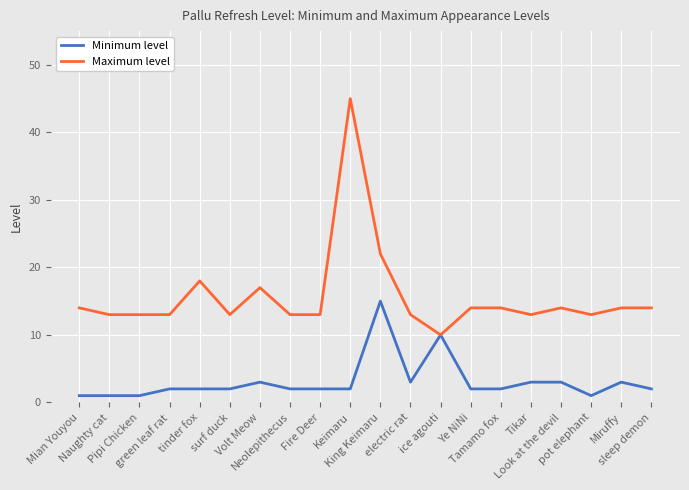

List the series in order of their peak value, highest first.

Maximum level, Minimum level